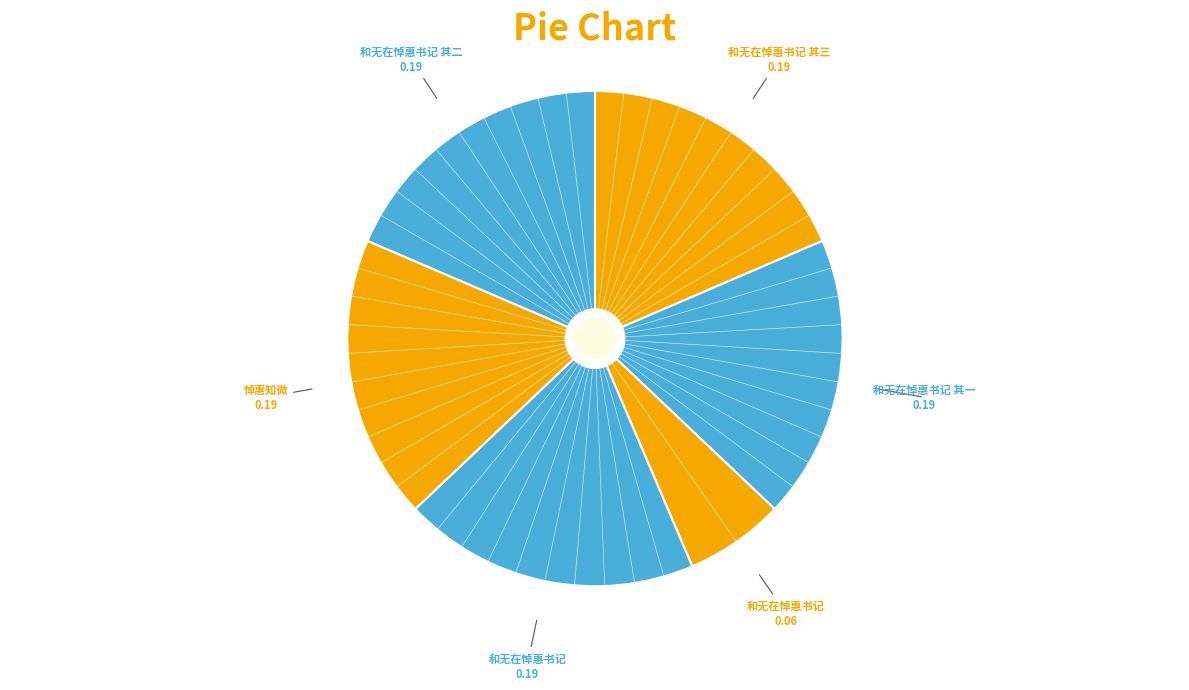

Which slice is the largest?

和无在悼惠书记